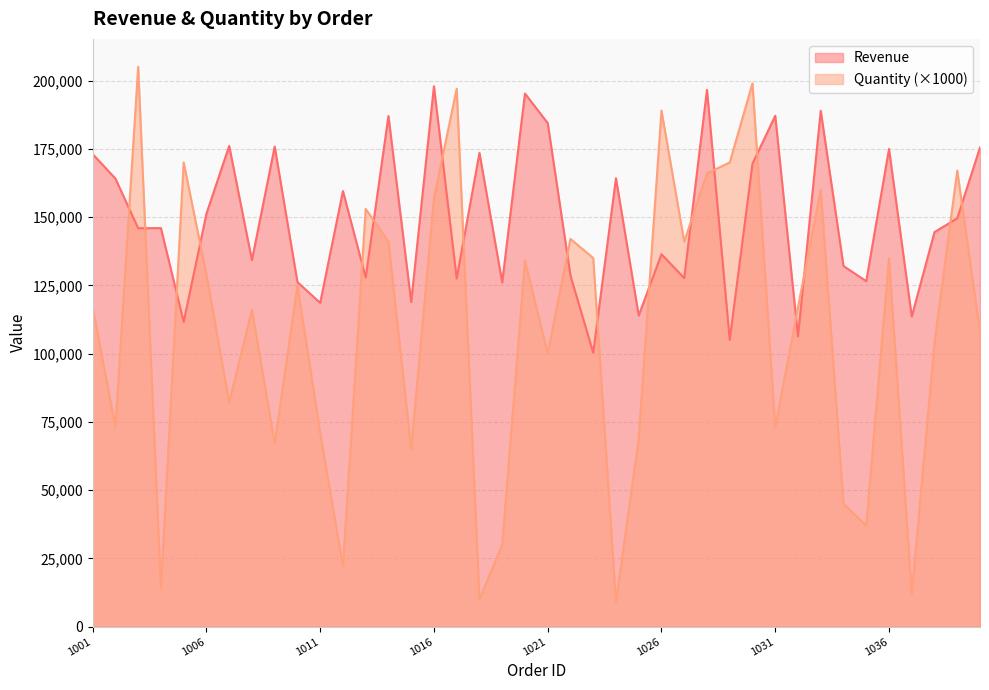

Count the number of data series in this chart.

2